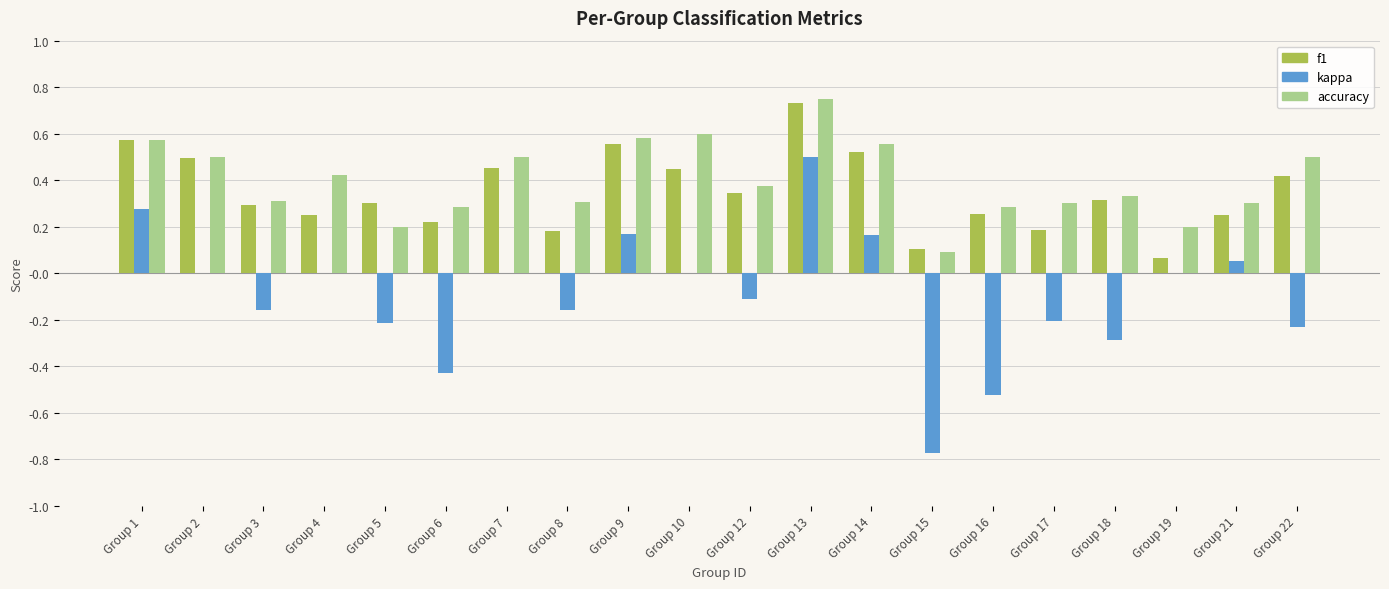

Which series changed the most between Group 10 and Group 18?

kappa